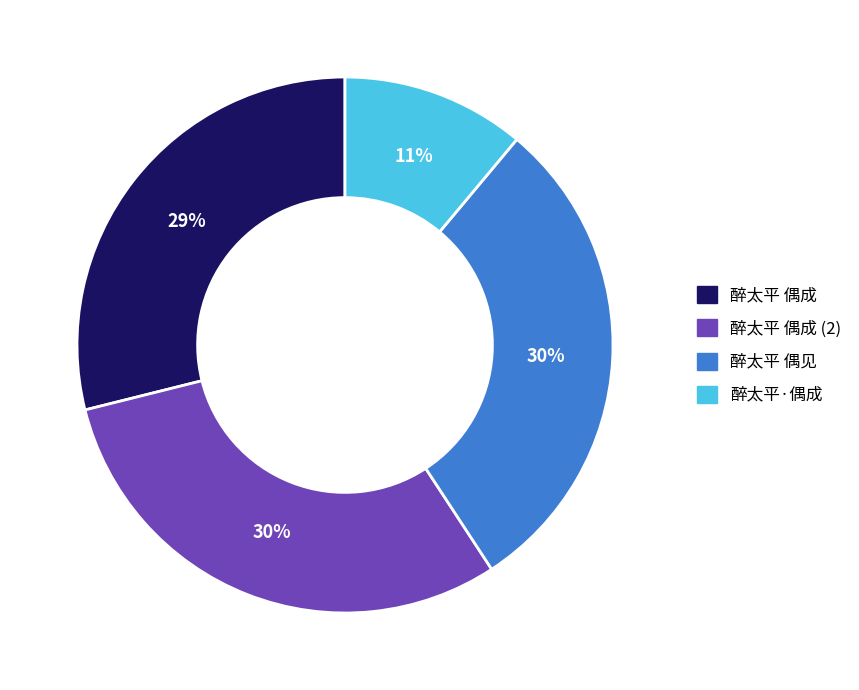

How many slices are in this pie chart?

4